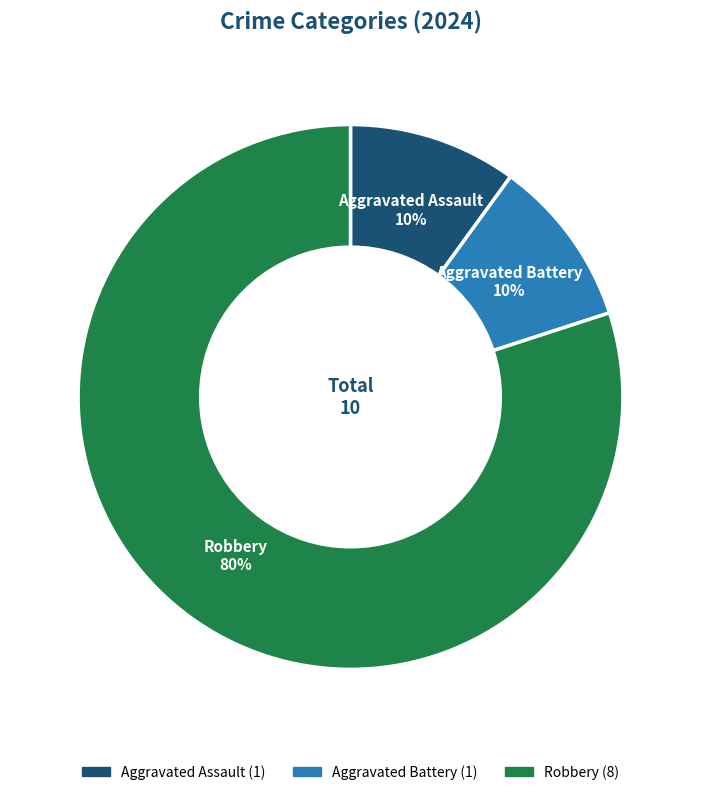

To the nearest percent, what is the difference between the largest and smallest slice percentages?

70%